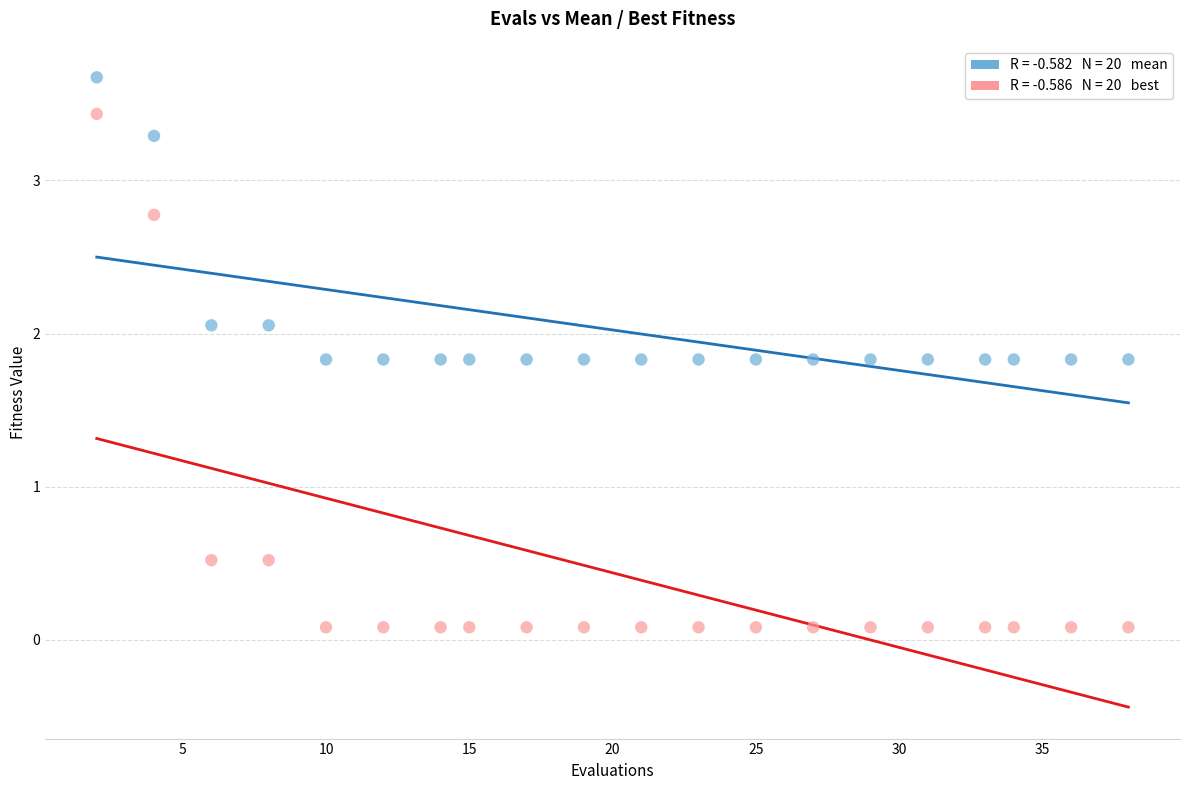

Across all data points, what is the range of X values (max minus min)?

36.0